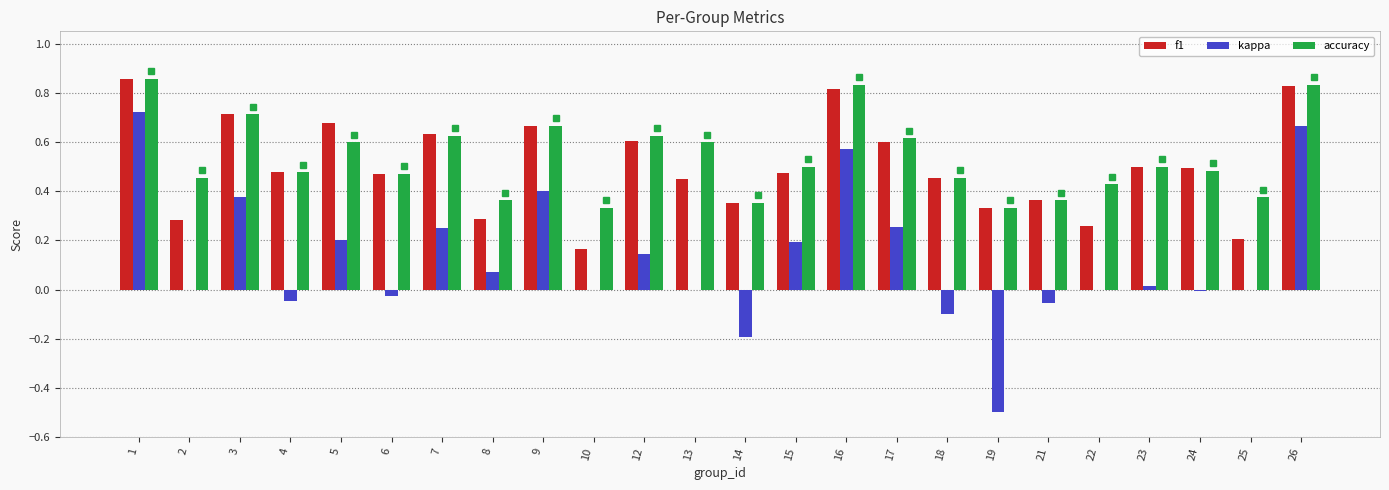

Is the value of kappa at 8 greater than the value of f1 at 9?

No